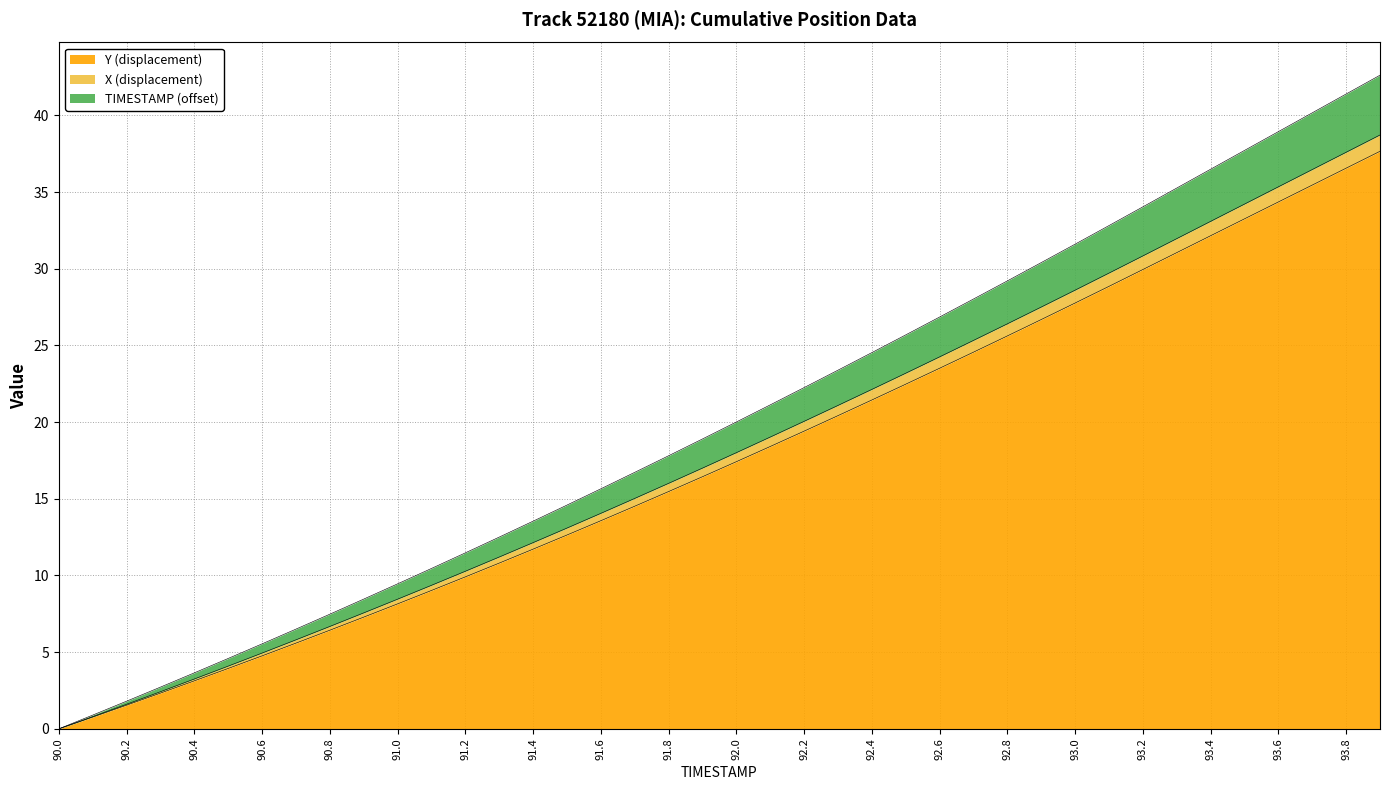

What is the label of the 14th point from the right?

92.6